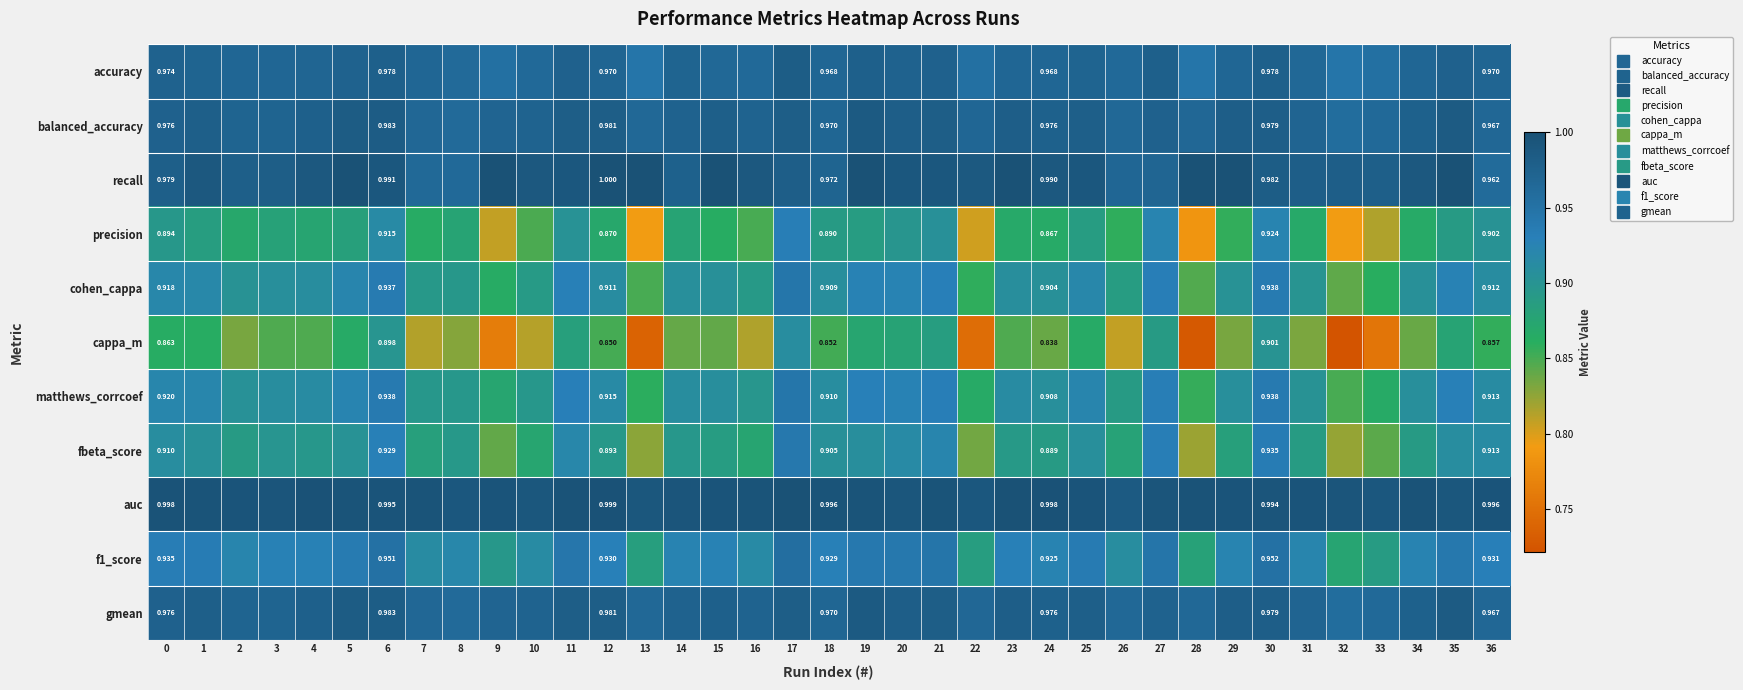

What value does the cohen_cappa series have at 34?

0.9